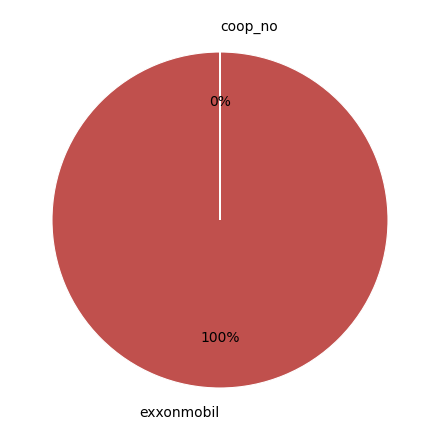

The exxonmobil slice represents 92% of the pie. True or false?

False